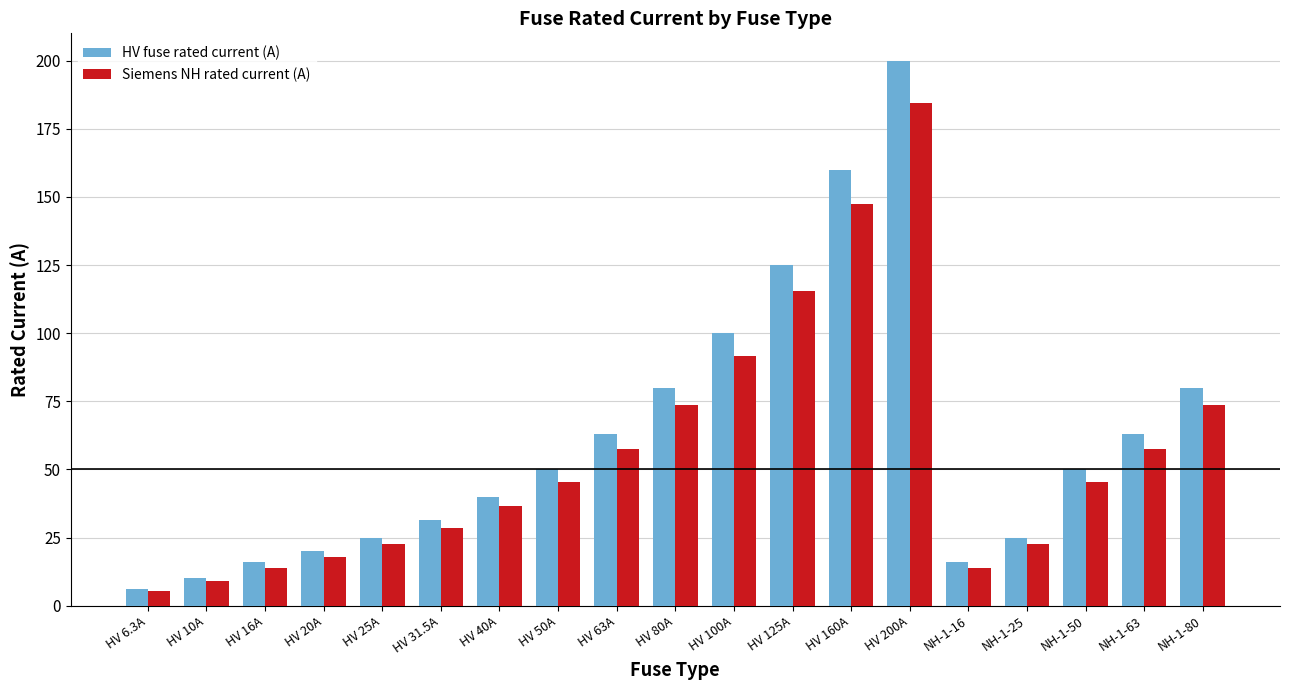

What is the spread (max minus min) of values at HV 200A?

15.5